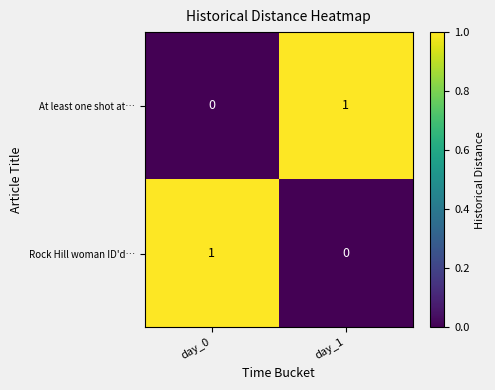

Is the value of At least one shot at… at day_0 greater than the value of Rock Hill woman ID'd… at day_0?

No